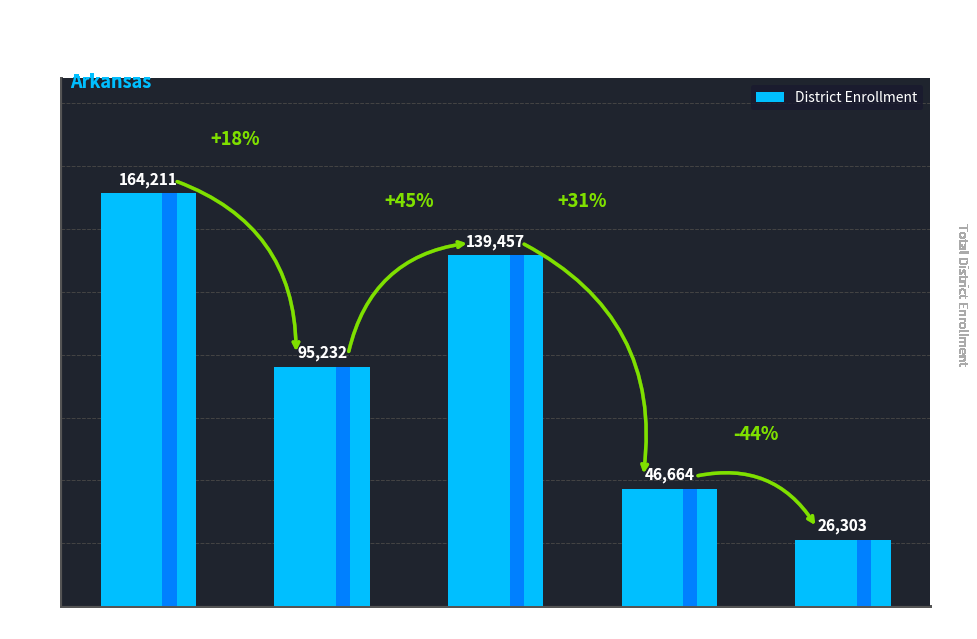

What position from the right is Northeast?

4